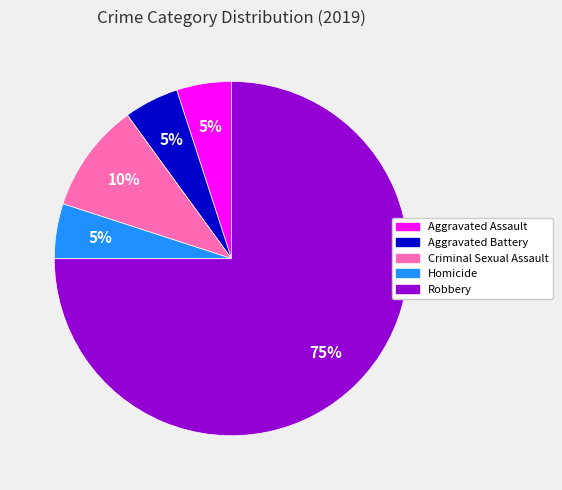

To the nearest percent, what is the combined percentage of Aggravated Assault and Homicide?

10%